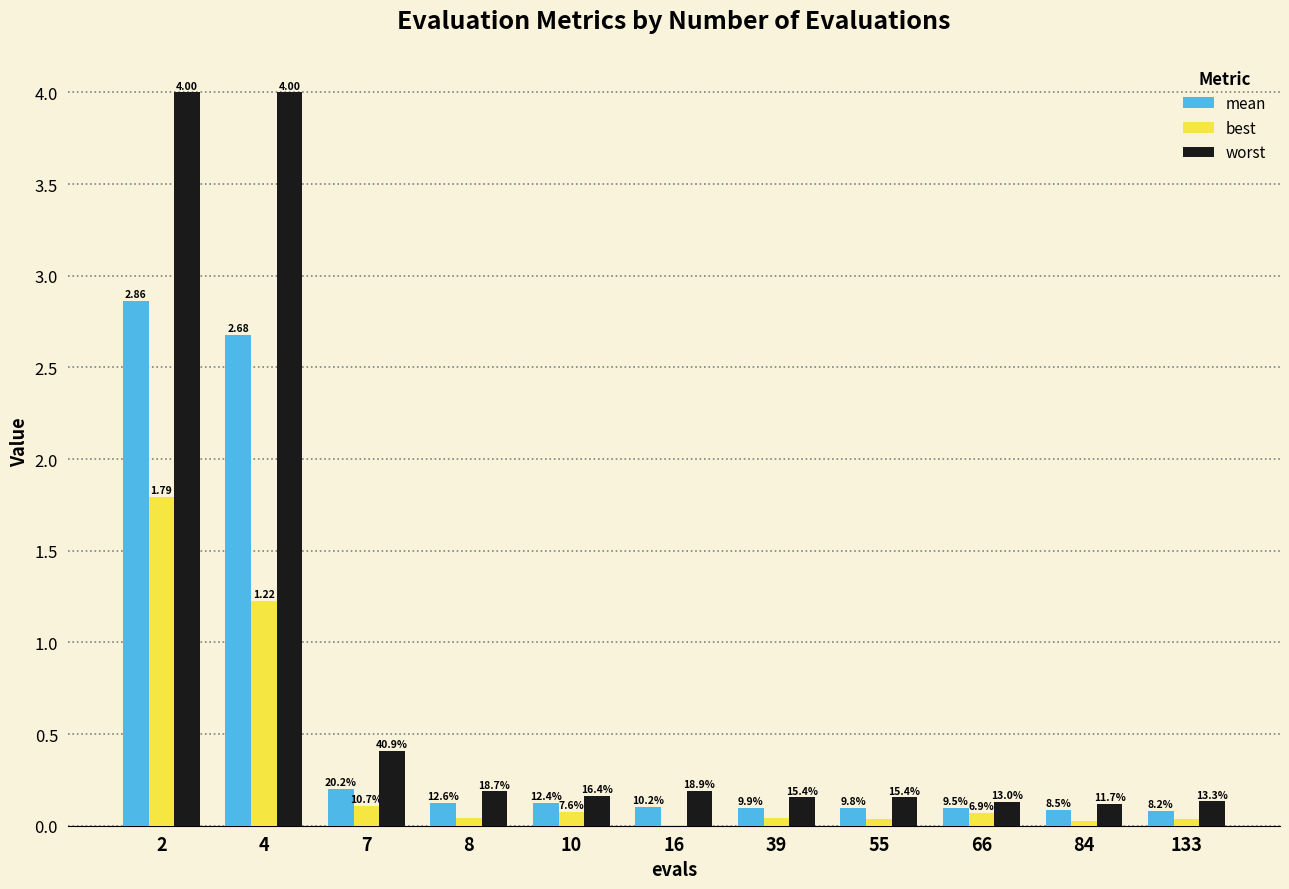

How many groups of bars are there?

11